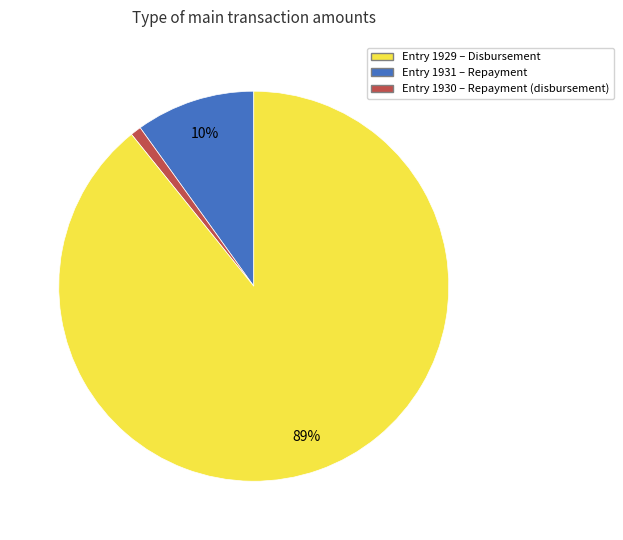

To the nearest percent, what is the difference between the largest and smallest slice percentages?

88%